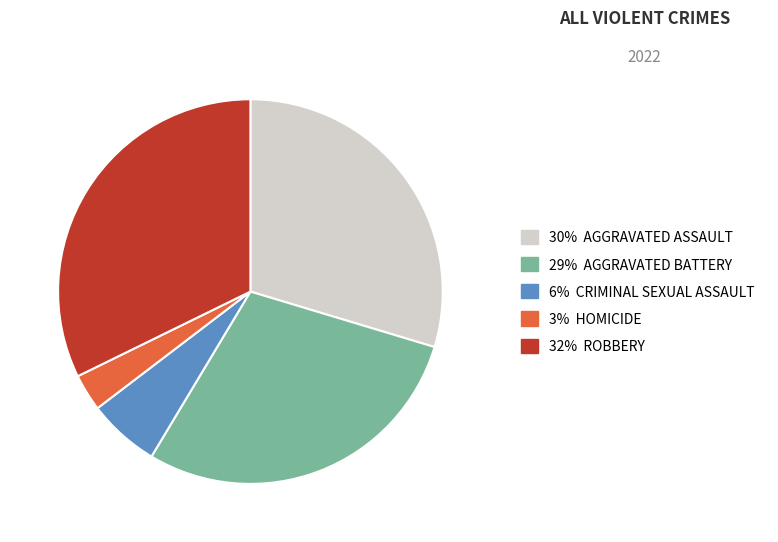

Is there any slice that represents more than half of the pie?

No